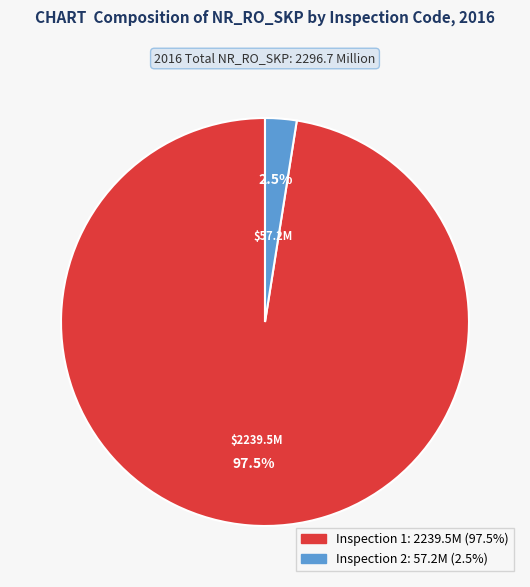

Count the number of slices in the pie.

2